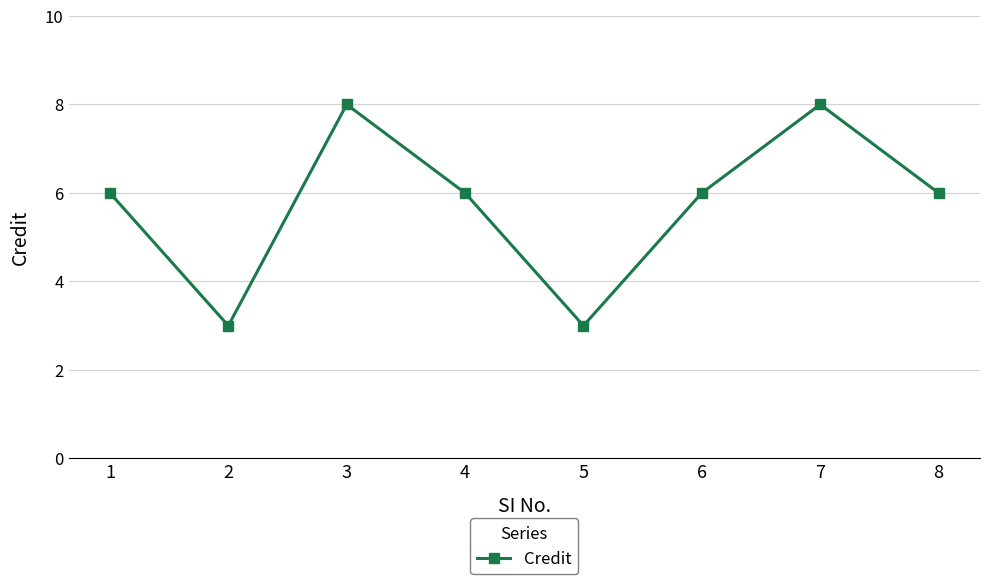

What is the difference between the values at 3 and 5?

5